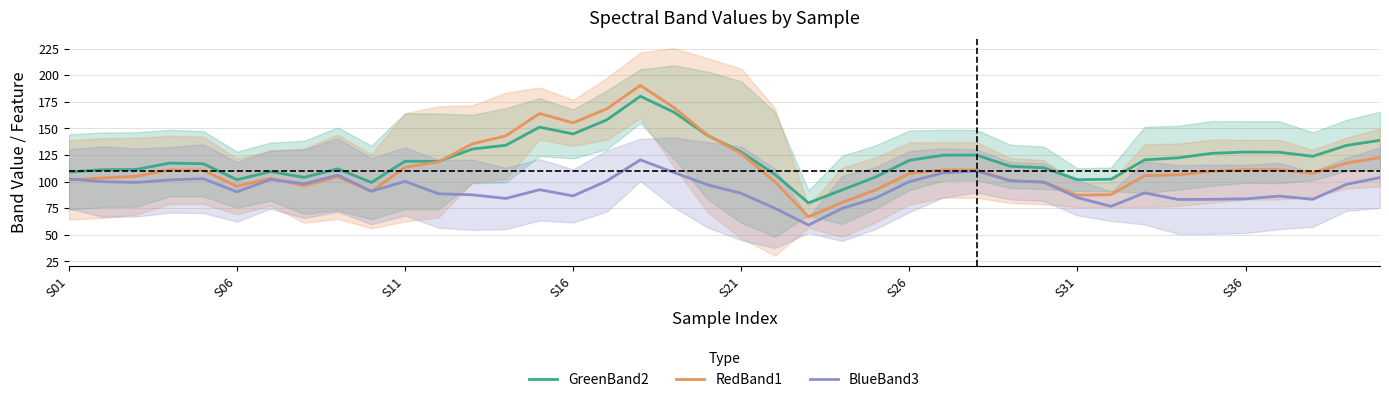

The GreenBand2 series shows 41.6 at S26. True or false?

False